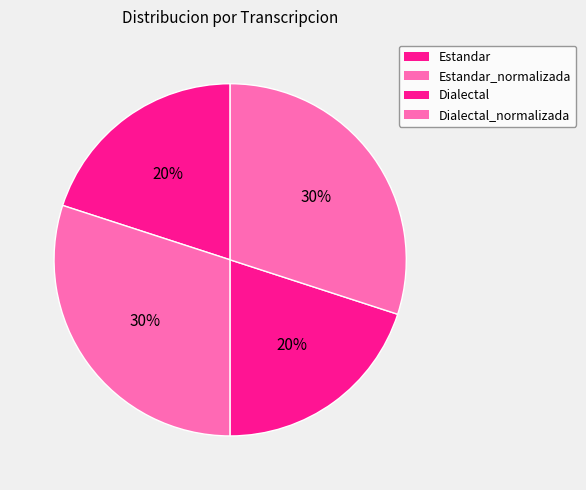

How many slices are in this pie chart?

4